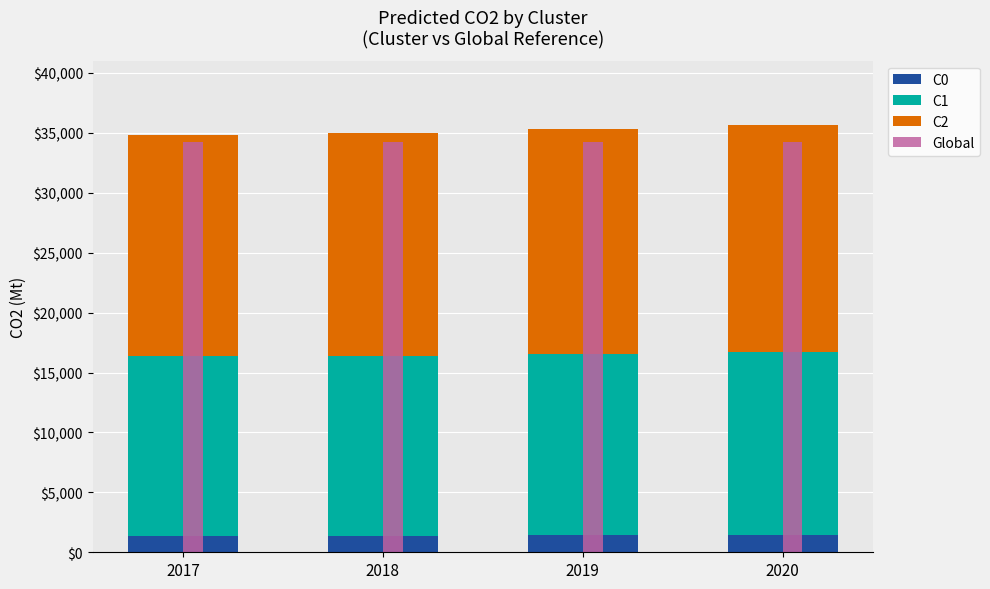

What is the difference between the C0 values at 2017 and 2018?

30.8